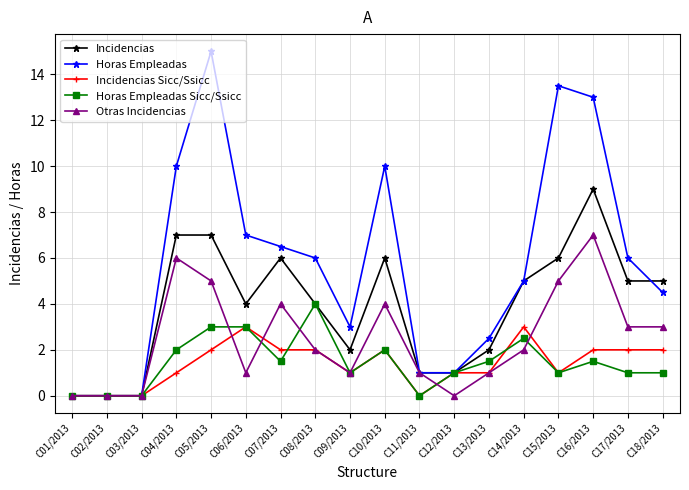

Rank the series at C04/2013 from highest to lowest value.

Horas Empleadas, Incidencias, Otras Incidencias, Horas Empleadas Sicc/Ssicc, Incidencias Sicc/Ssicc